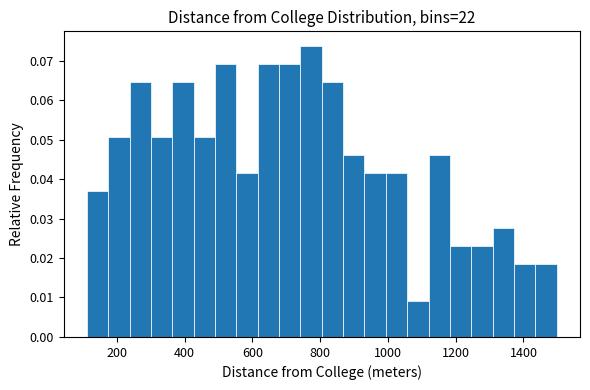

Read against the x-axis, roughly where is the centre of the tallest bar?

780